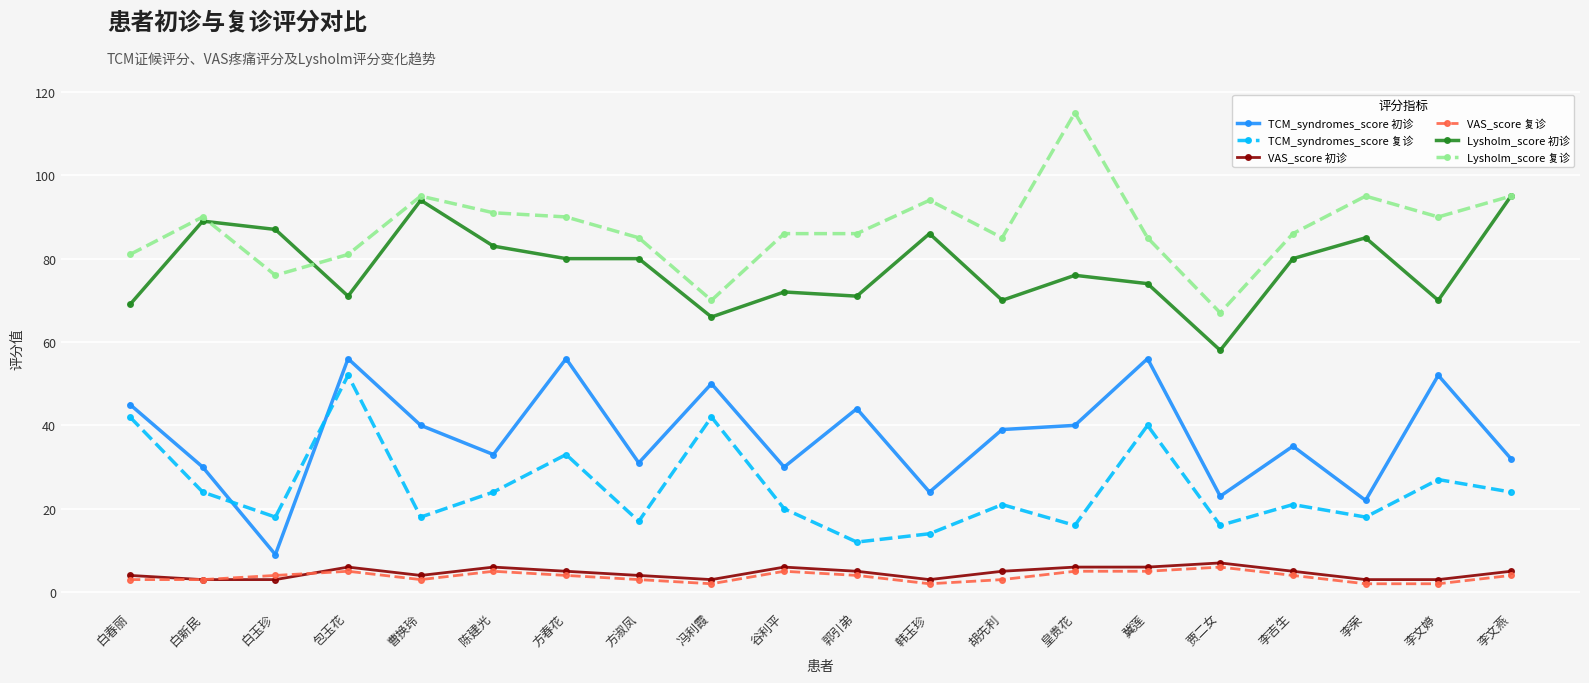

What is the approximate value of VAS_score 初诊 at 郭引弟?

5